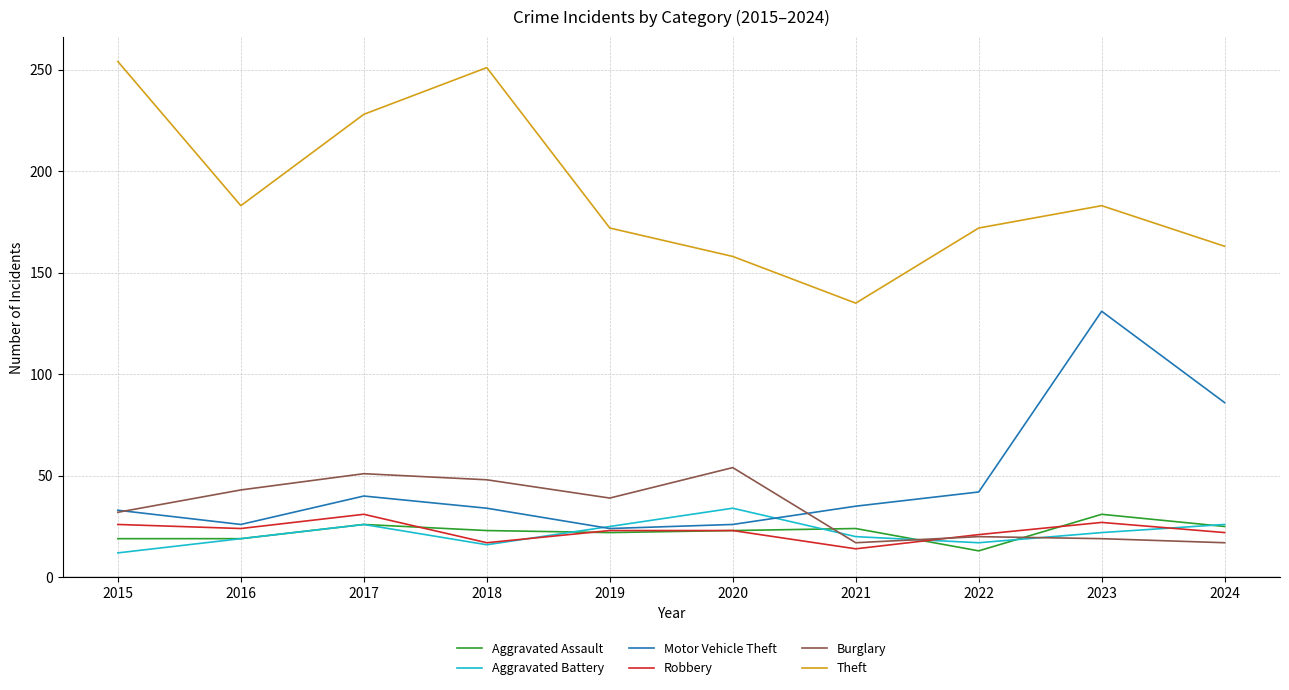

Is this an area chart (filled region under the line)?

No